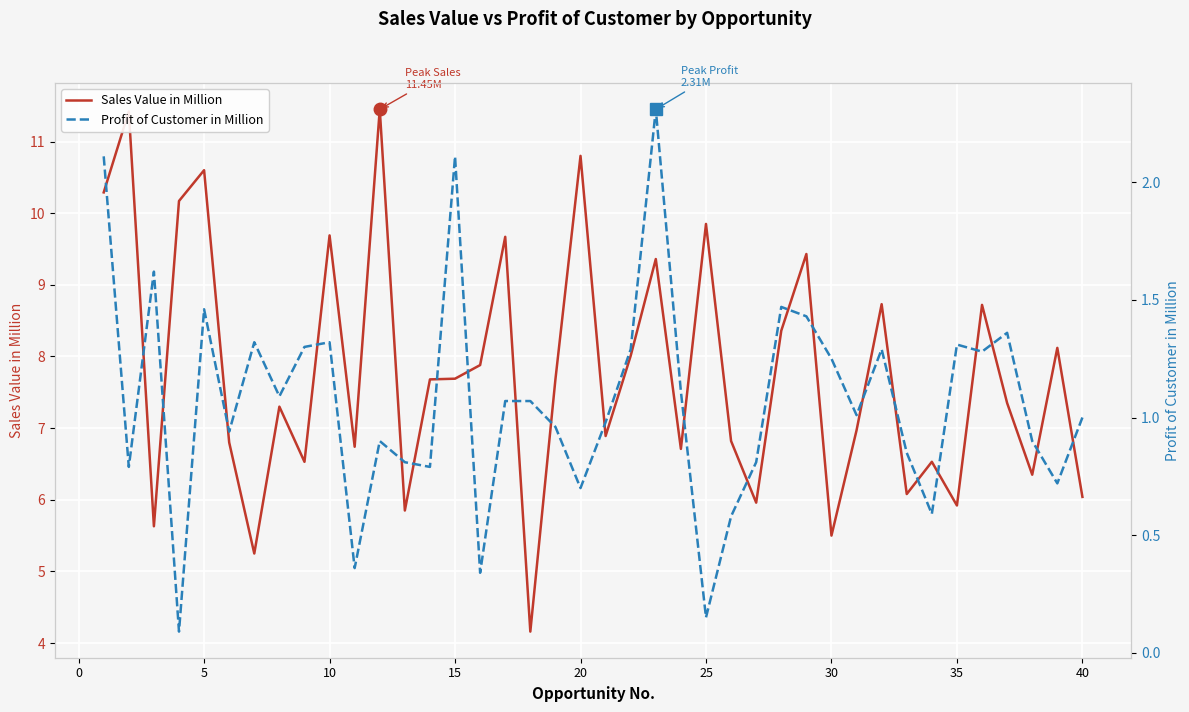

Reading right to left, transcribe all the data shown in this chart.

Sales Value in Million: 6.0	8.1	6.3	7.3	8.7	5.9	6.5	6.1	8.7	7.0	5.5	9.4	8.4	6.0	6.8	9.8	6.7	9.4	8.0	6.9	10.8	7.7	4.2	9.7	7.9	7.7	7.7	5.8	11.4	6.7	9.7	6.5	7.3	5.2	6.8	10.6	10.2	5.6	11.4	10.3
Profit of Customer in Million: 1.0	0.7	0.9	1.4	1.3	1.3	0.6	0.8	1.3	1.0	1.2	1.4	1.5	0.8	0.6	0.1	1.1	2.3	1.3	1.0	0.7	1.0	1.1	1.1	0.3	2.1	0.8	0.8	0.9	0.4	1.3	1.3	1.1	1.3	0.9	1.5	0.1	1.6	0.8	2.1